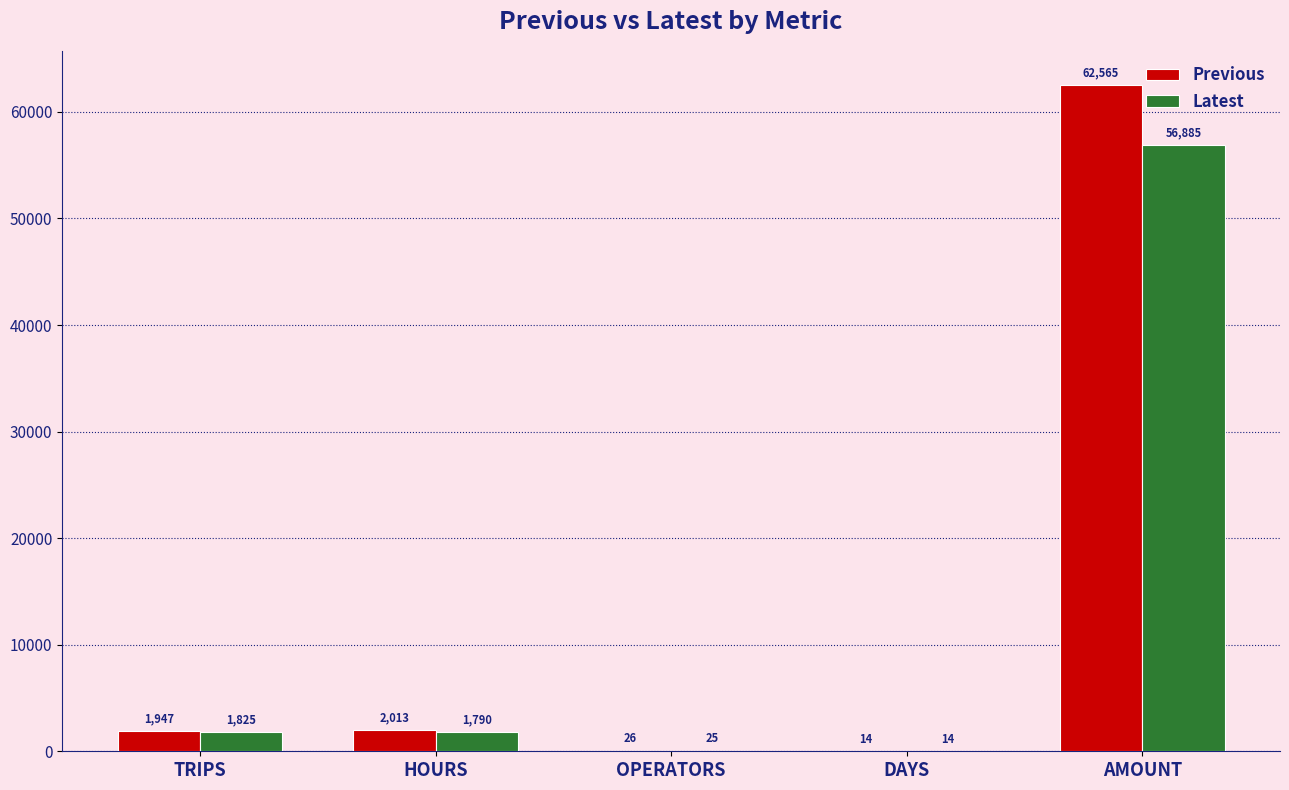

Is the value of Latest at OPERATORS greater than the value of Previous at AMOUNT?

No